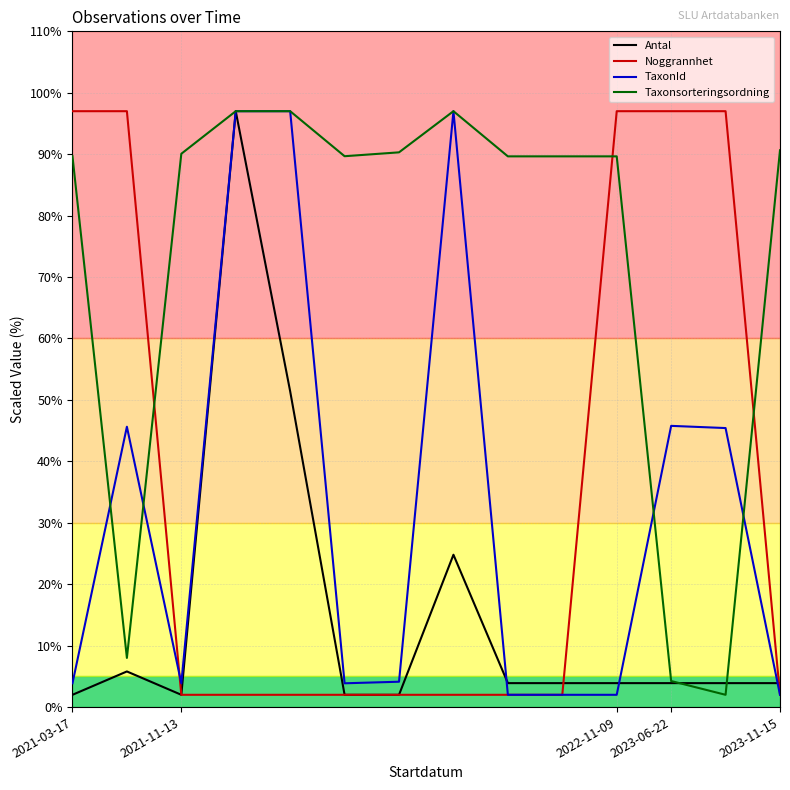

What is the greatest value displayed?

97.0